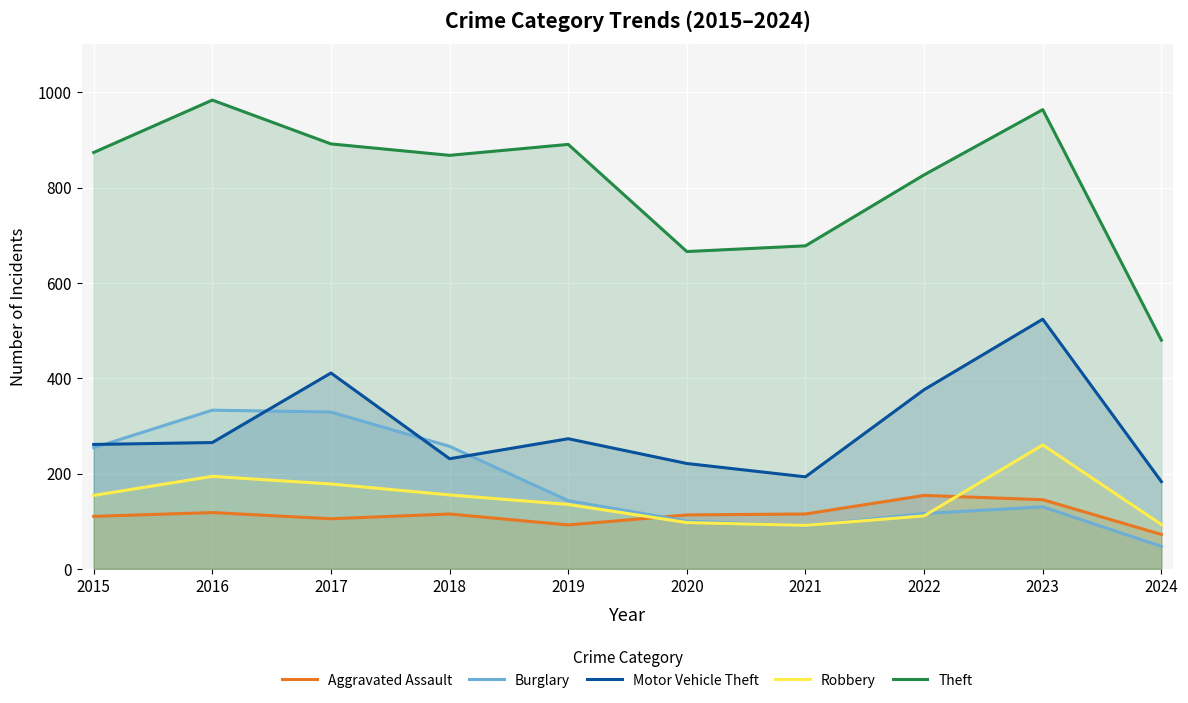

Where is the first local minimum for Robbery?

2021